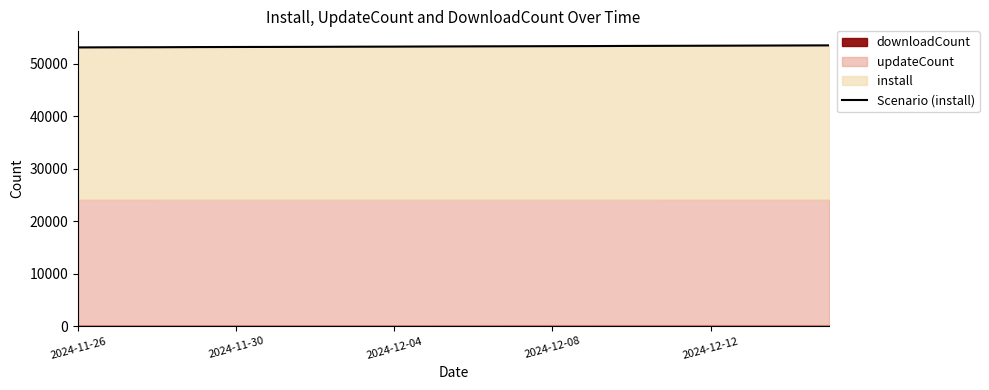

How many lines are shown in the chart?

1